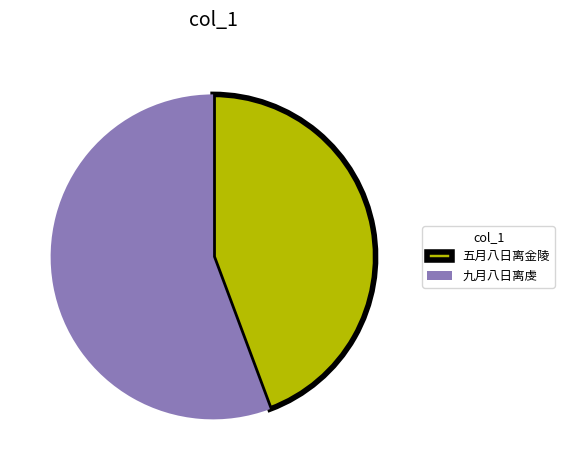

Approximately how many times larger is the value at 五月八日离金陵 compared to 九月八日离虔?

0.8